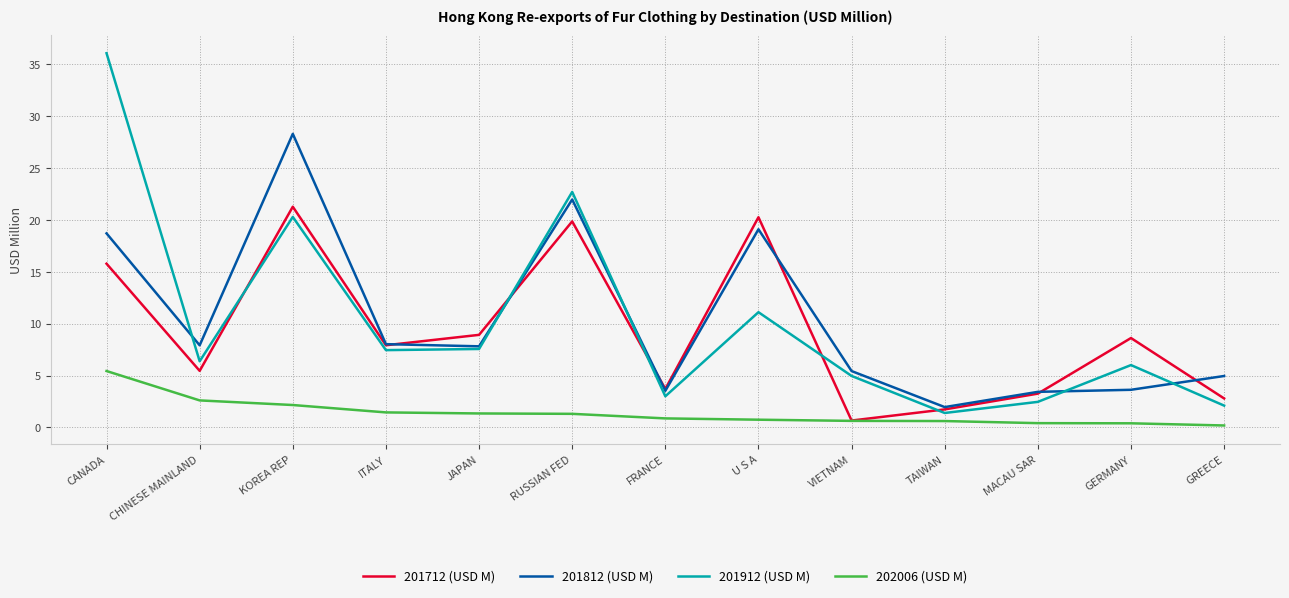

What is the minimum value shown in the chart?

0.2